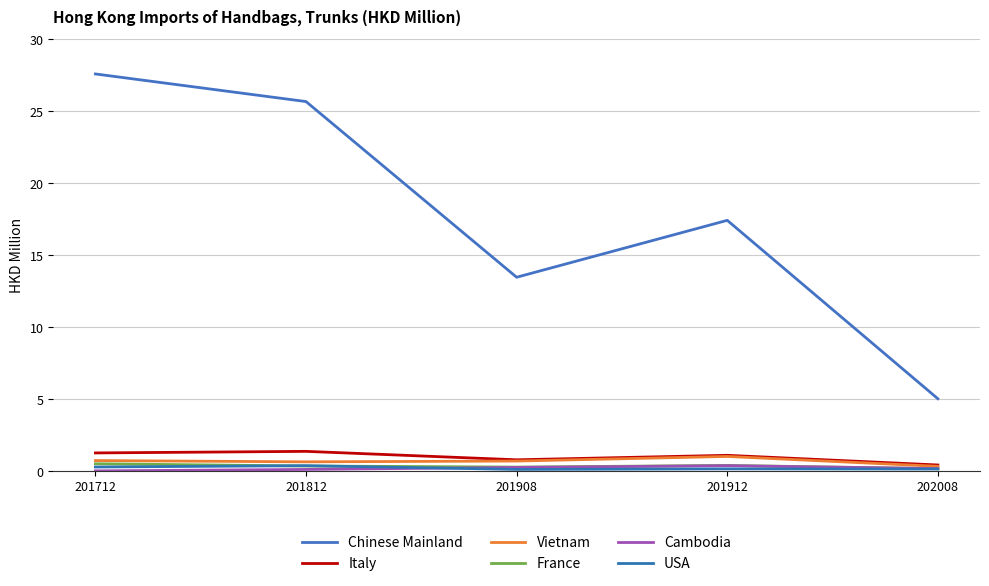

The USA series shows 0.2 at 201912. True or false?

True